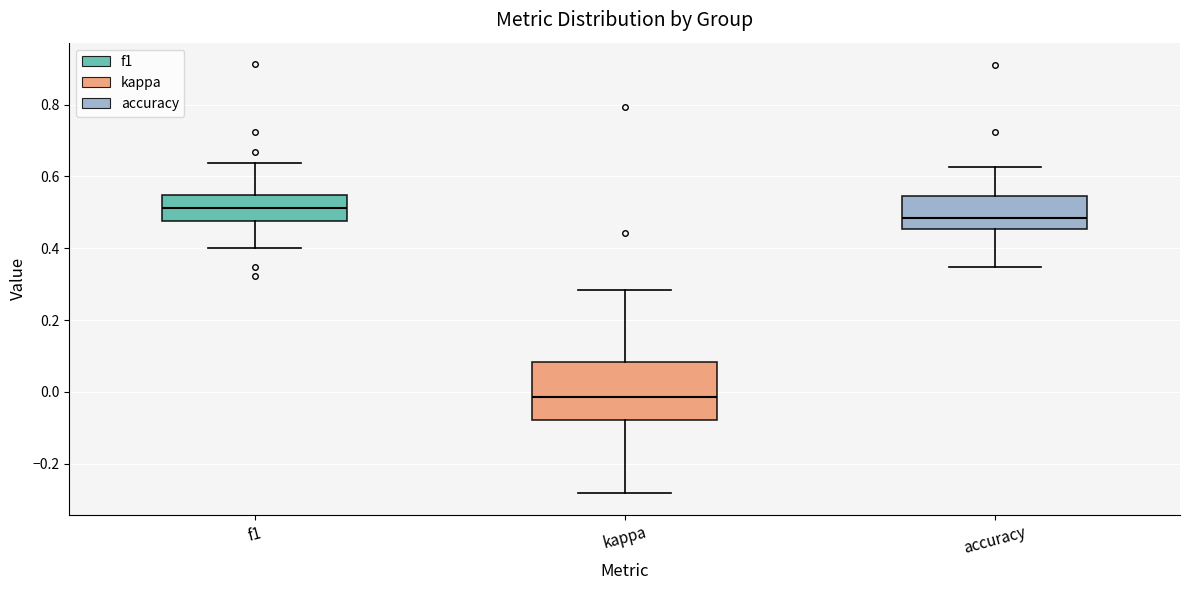

Which box is the tallest, from its lower edge to its upper edge?

kappa